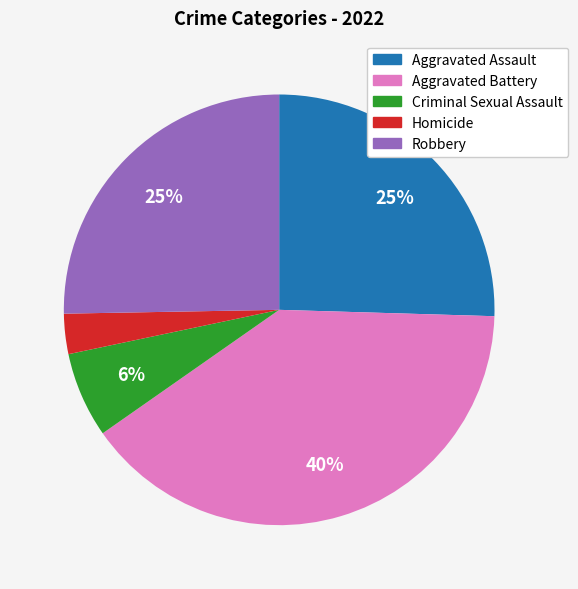

To the nearest percent, what percentage of the pie is Aggravated Battery?

40%